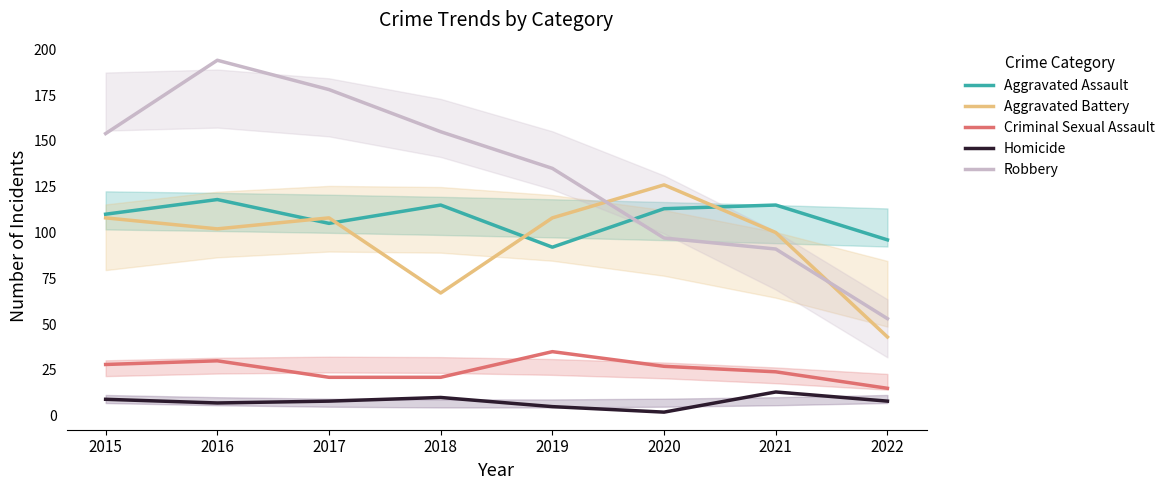

Which series has the widest spread of values?

Robbery